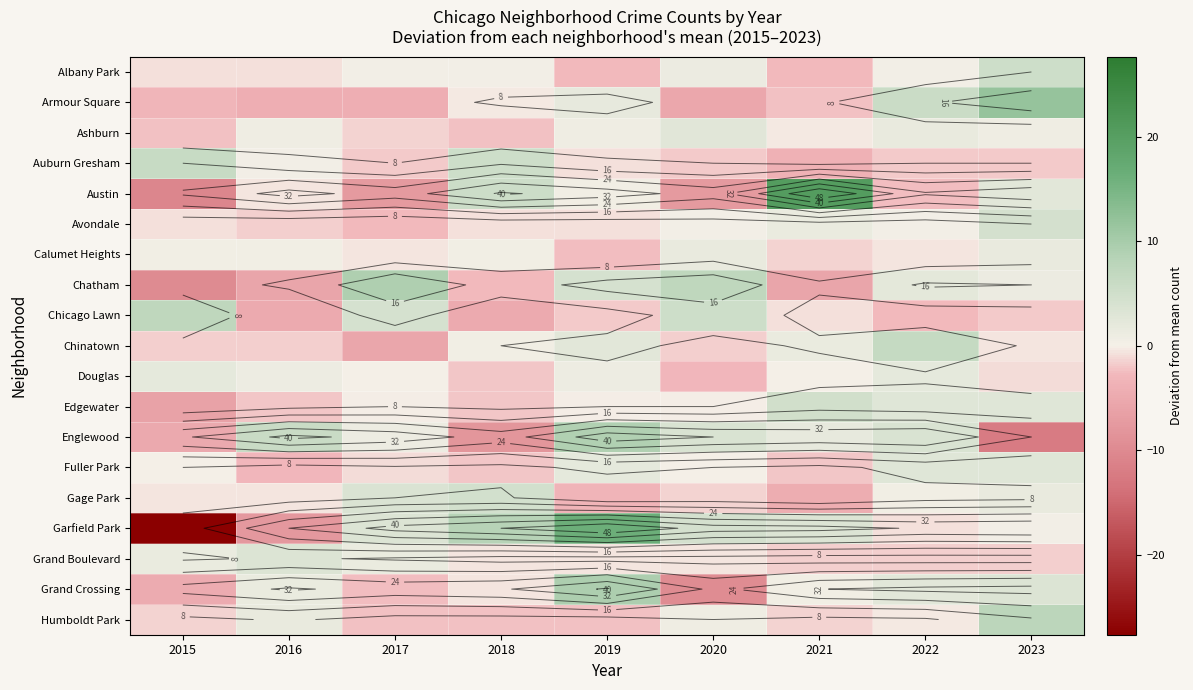

At 2023, list the series in order from largest to smallest.

Armour Square, Humboldt Park, Albany Park, Avondale, Grand Crossing, Fuller Park, Edgewater, Austin, Calumet Heights, Gage Park, Chatham, Ashburn, Garfield Park, Chinatown, Douglas, Grand Boulevard, Chicago Lawn, Auburn Gresham, Englewood